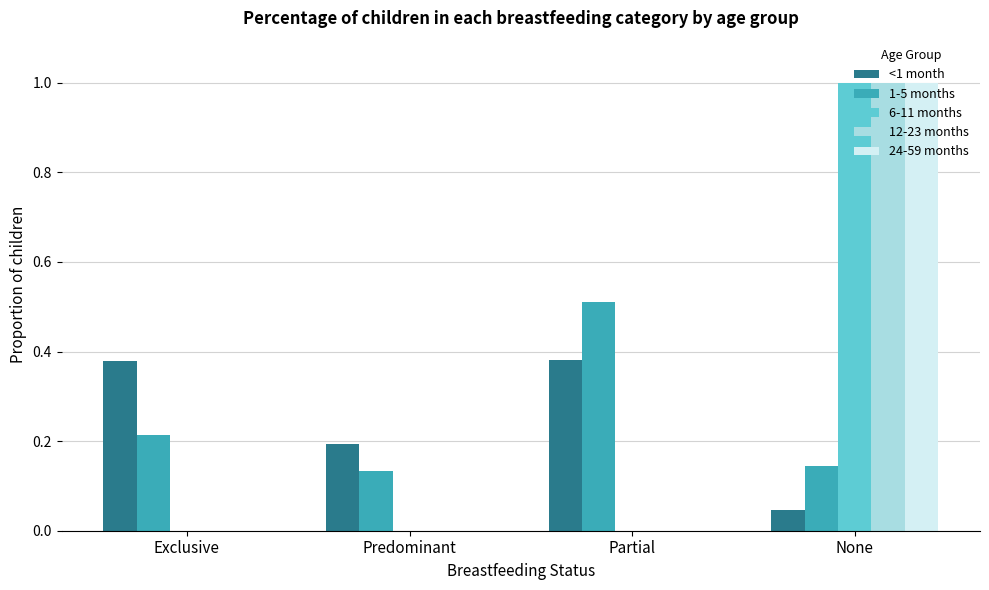

How many distinct data groups are displayed?

5